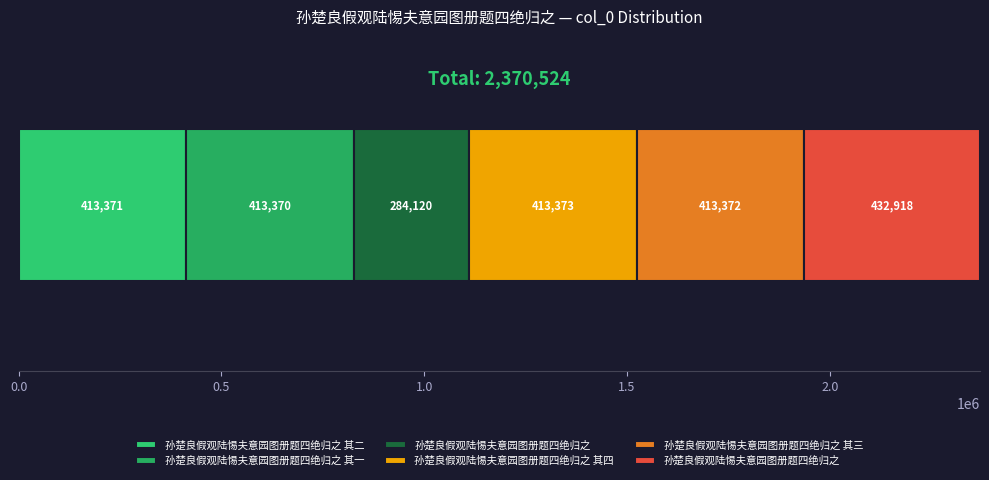

Reading right to left, extract all data points from this chart.

432918	413372	413373	284120	413370	413371